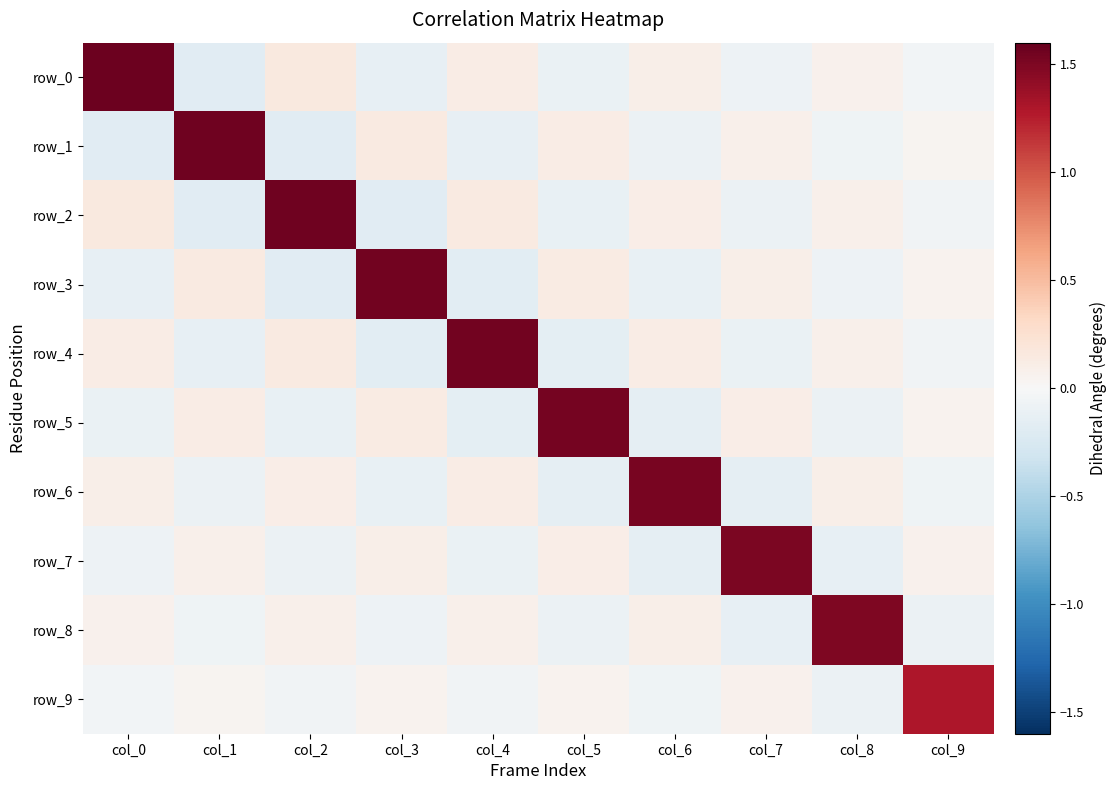

Is it true that row_2 equals -0.1 at col_7?

False